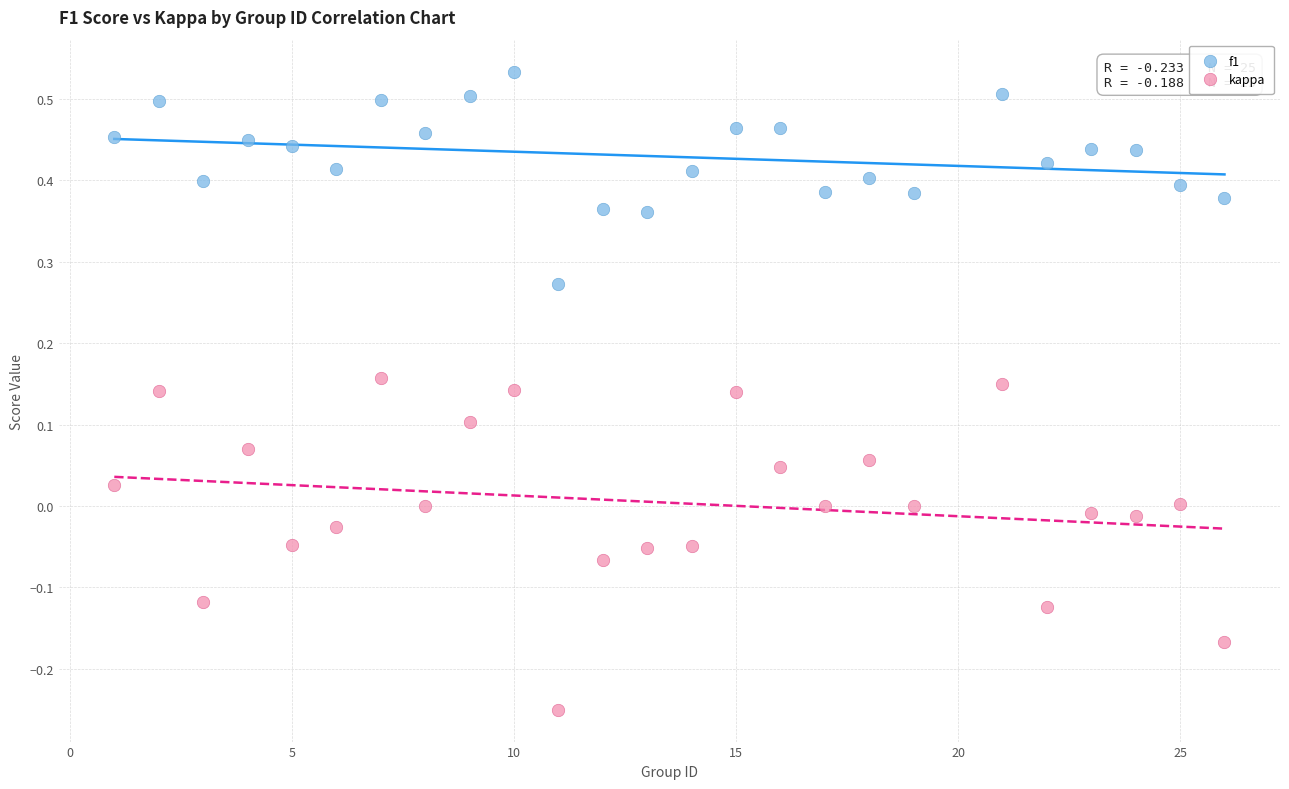

Which series reaches the maximum Y coordinate?

f1